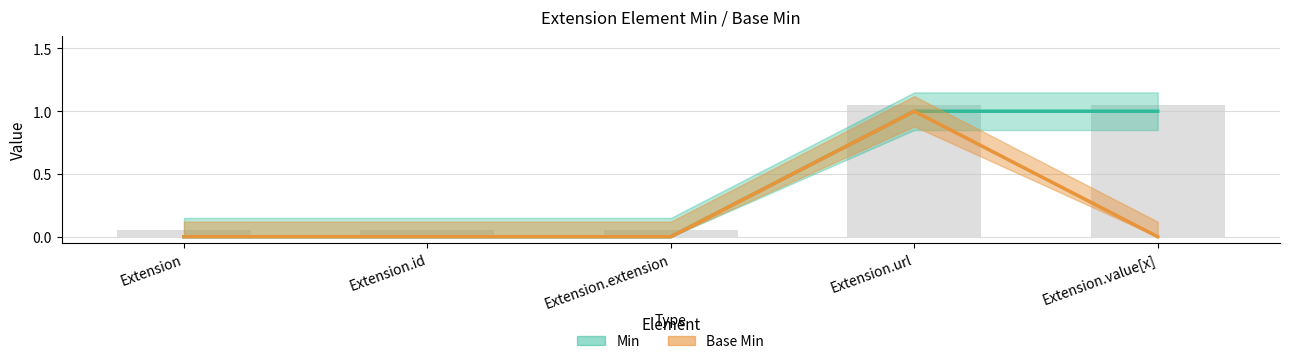

Between Extension and Extension.url, which is larger?

Extension.url